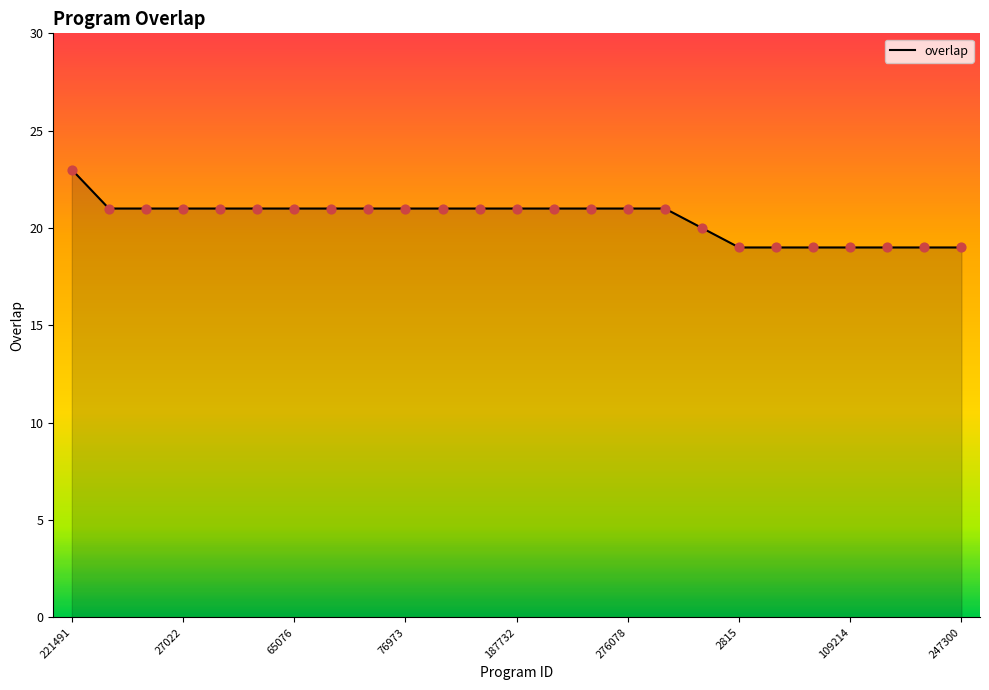

What is the minimum value shown in the chart?

19